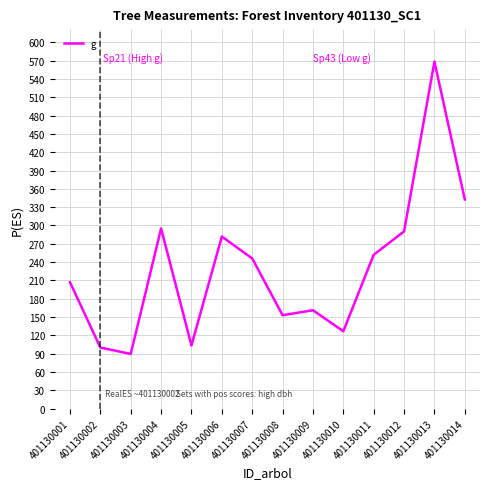

Reading left to right, extract all data points from this chart.

401130001=207.1	401130002=100.1	401130003=89.5	401130004=295.1	401130005=103.5	401130006=281.9	401130007=246.0	401130008=153.0	401130009=161.2	401130010=126.8	401130011=252.0	401130012=290.3	401130013=568.4	401130014=342.6